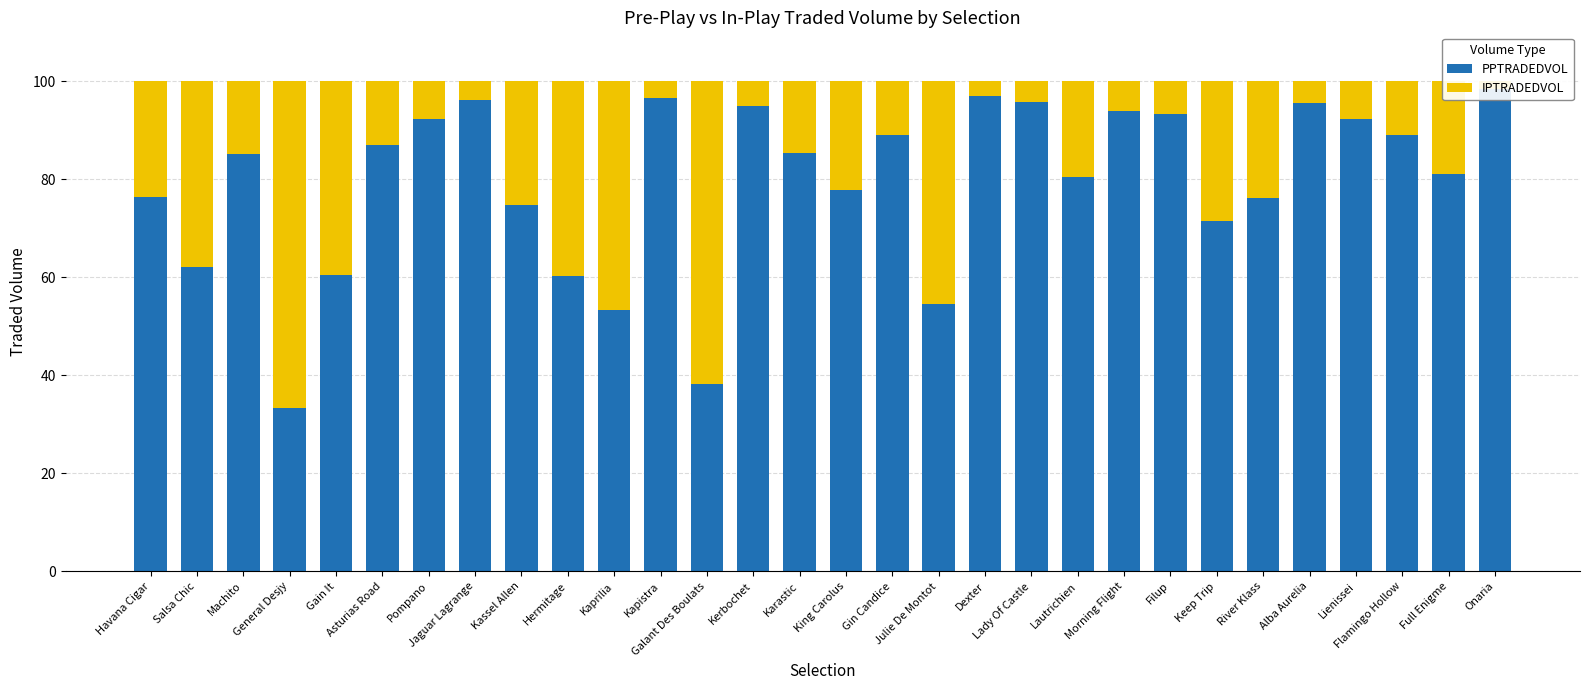

What is the highest value of the IPTRADEDVOL series?

66.7